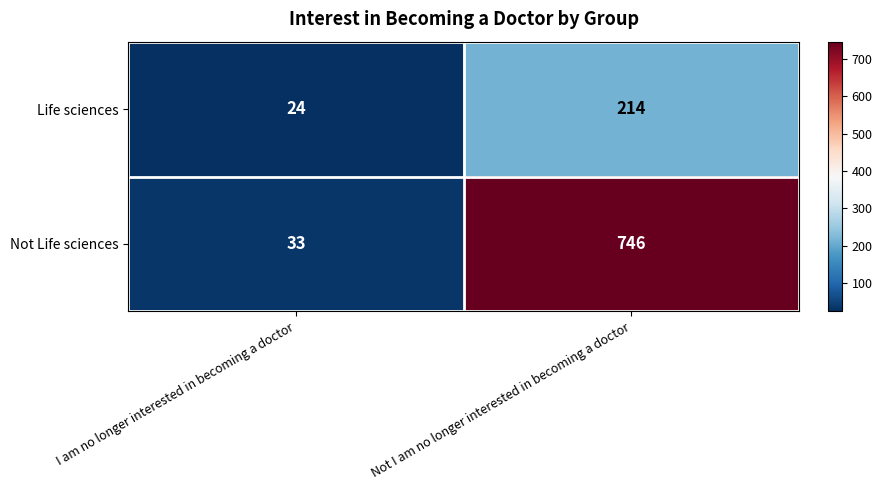

What is the sum of the Life sciences values at I am no longer interested in becoming a doctor and Not I am no longer interested in becoming a doctor?

238